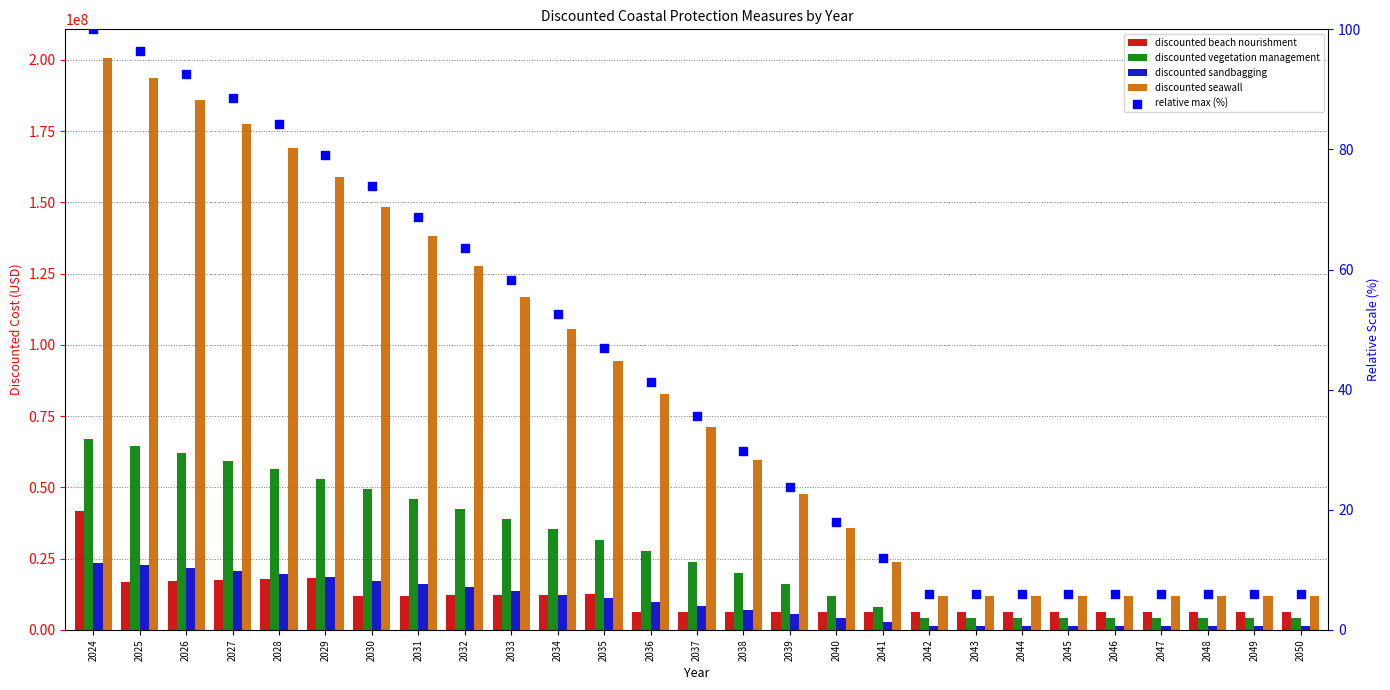

Which series has the largest Y range (max minus min)?

discounted seawall